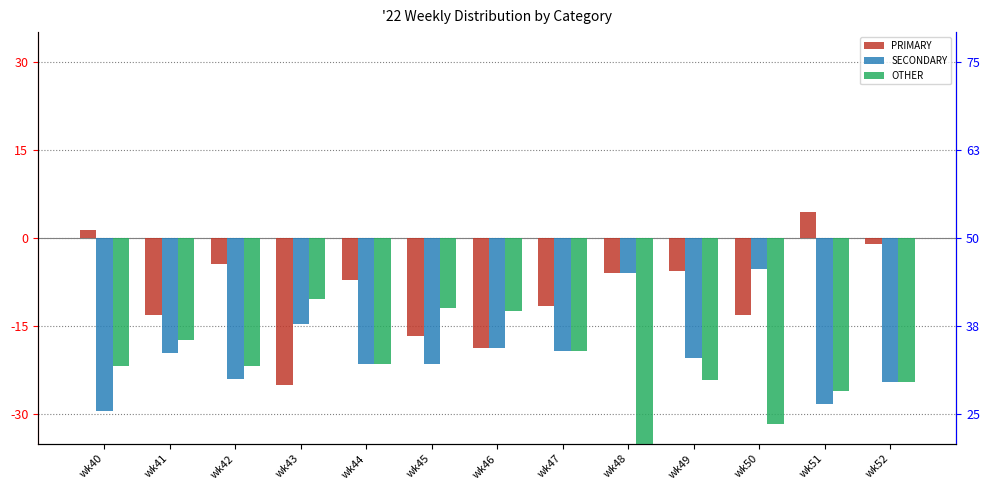

At which label does SECONDARY reach its minimum?

wk40